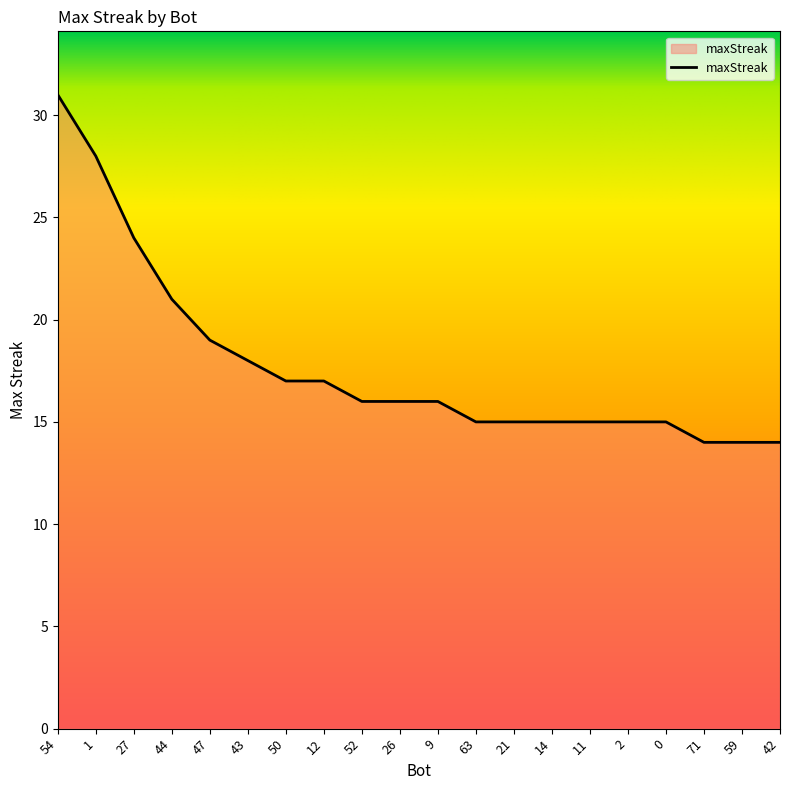

What is the change in value from 47 to 0?

-4